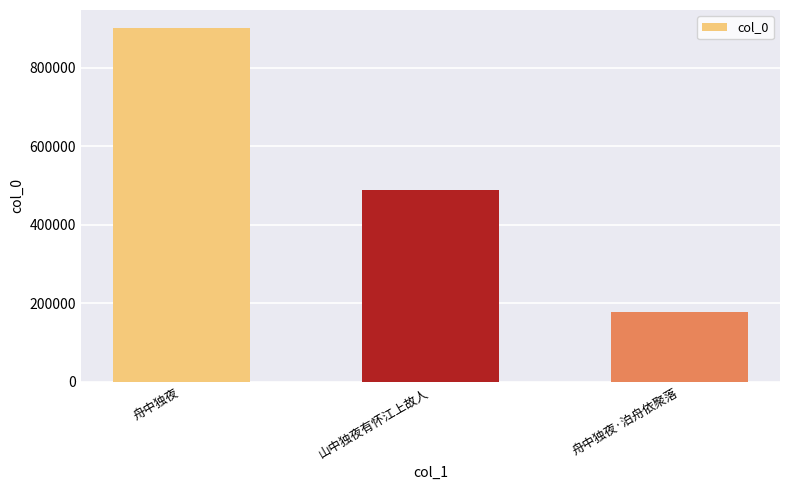

True or false: the data shows 489440 at 山中独夜有怀江上故人.

True